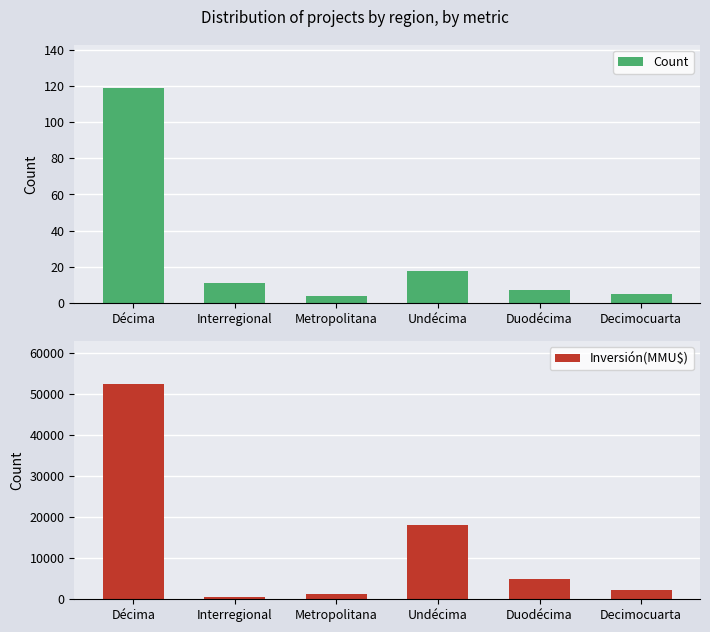

Reading left to right, what are all the values shown in this chart?

Count: 119	11	4	18	7	5
Inversión(MMU$): 52500	450	1200	18000	5000	2300